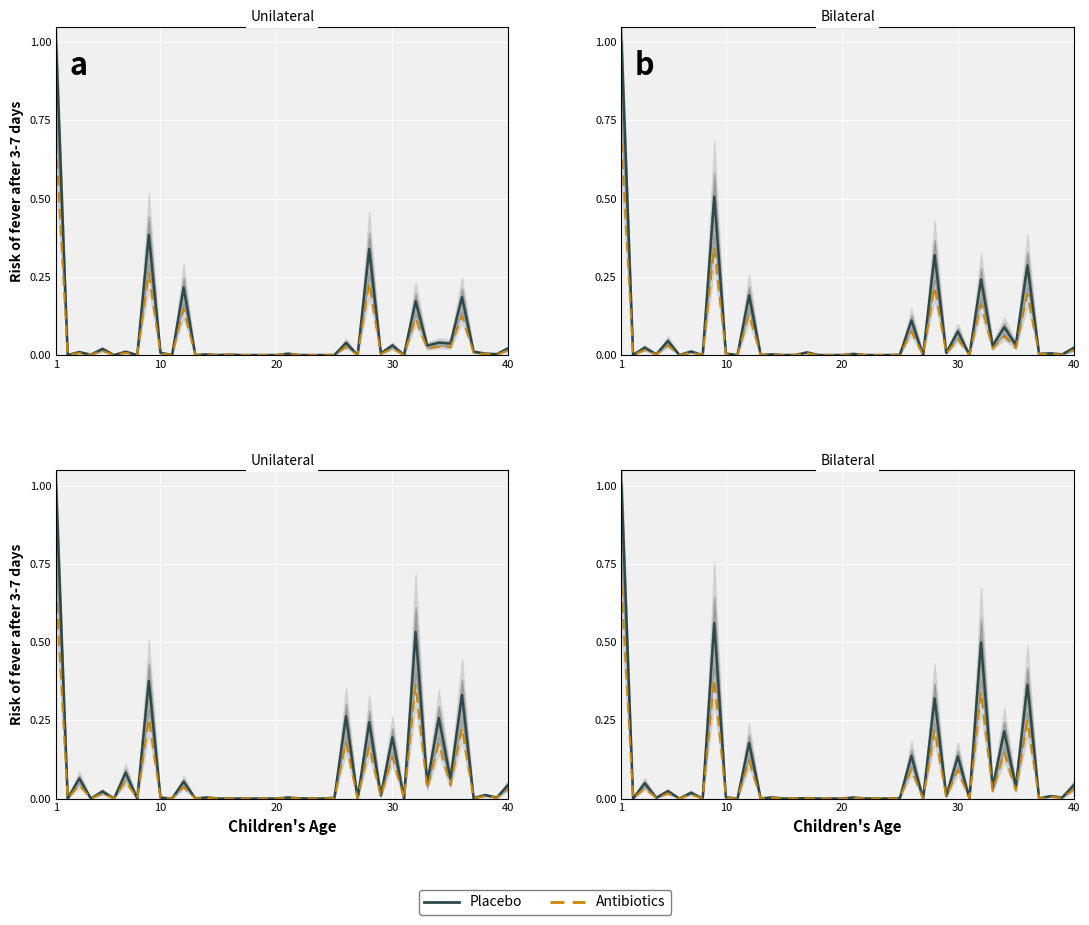

What are all the series names shown in the legend?

Placebo, Antibiotics